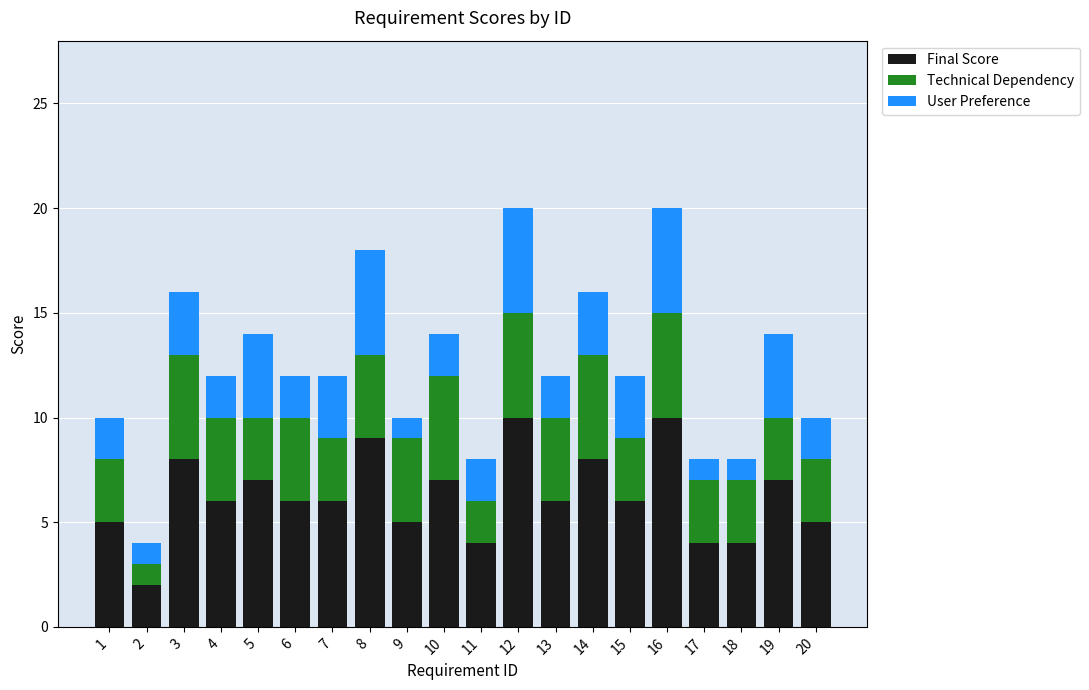

What is the sum of all User Preference values?

53